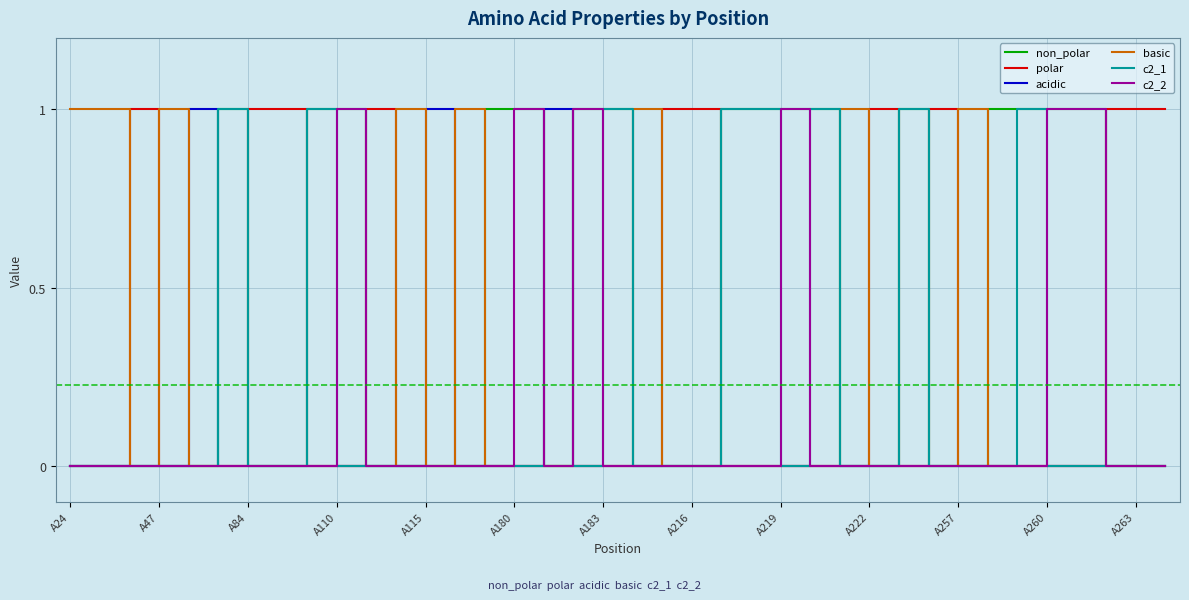

Which series has the largest total across all categories?

non_polar